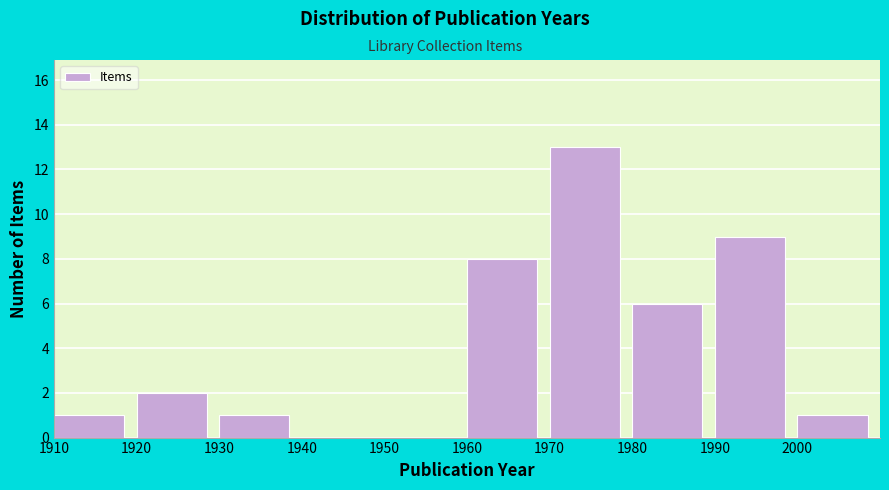

Which range on the x-axis has the tallest bar?

1970 to 1980